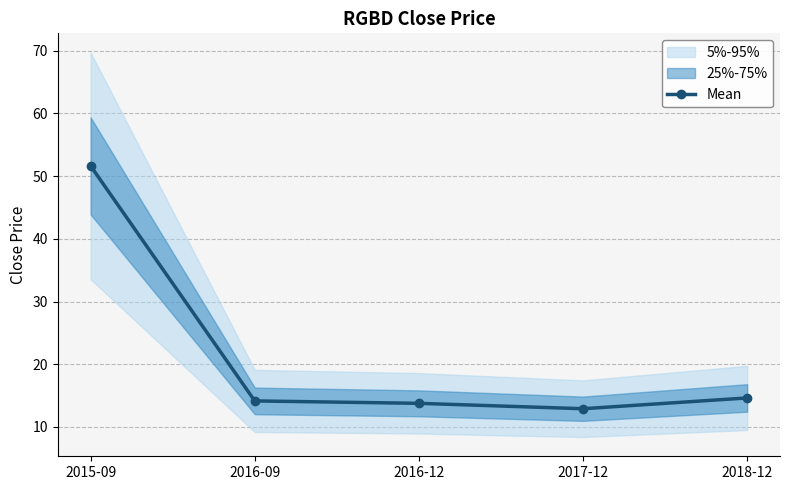

What is the difference between the second highest and minimum values?

1.7